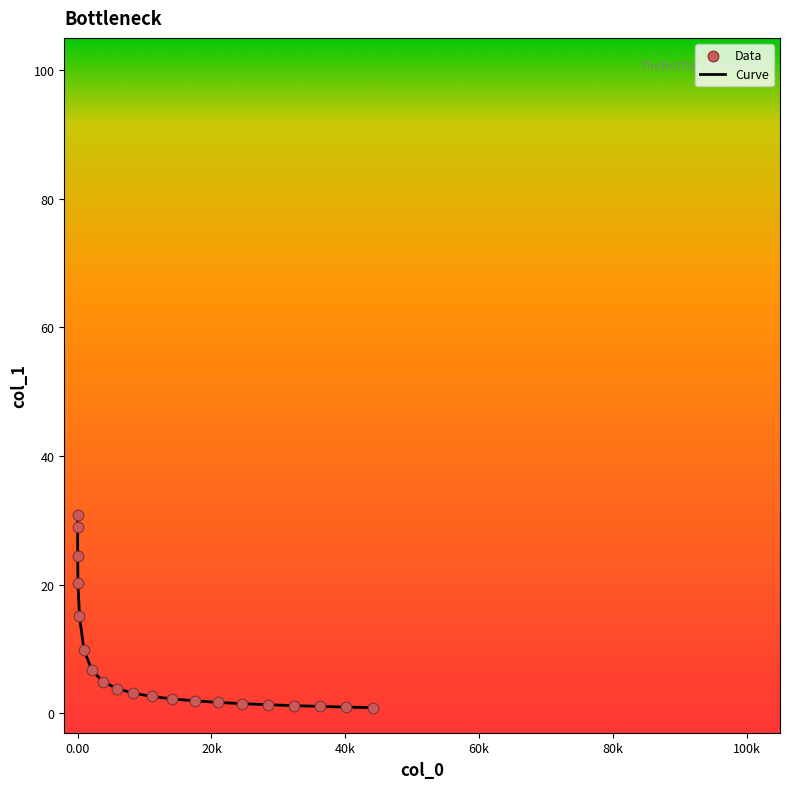

What is the maximum value shown in the chart?

30.9